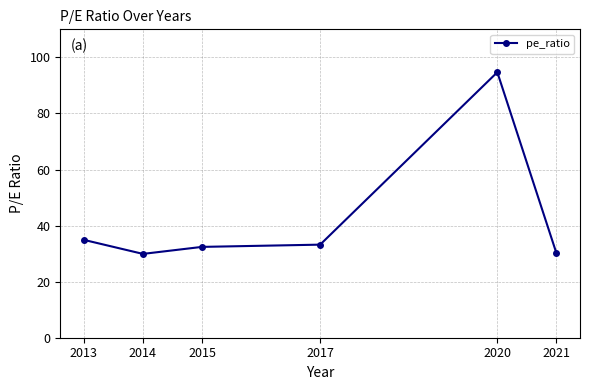

How many distinct data groups are displayed?

1